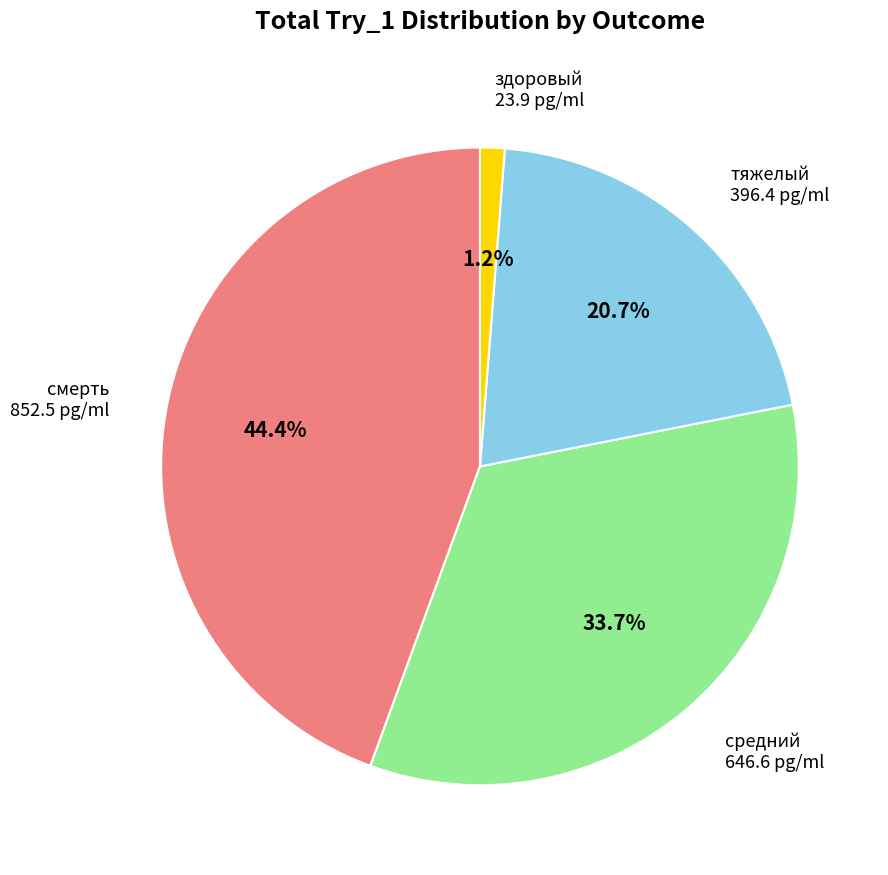

To the nearest percent, what is the difference between the largest and smallest slice percentages?

43%